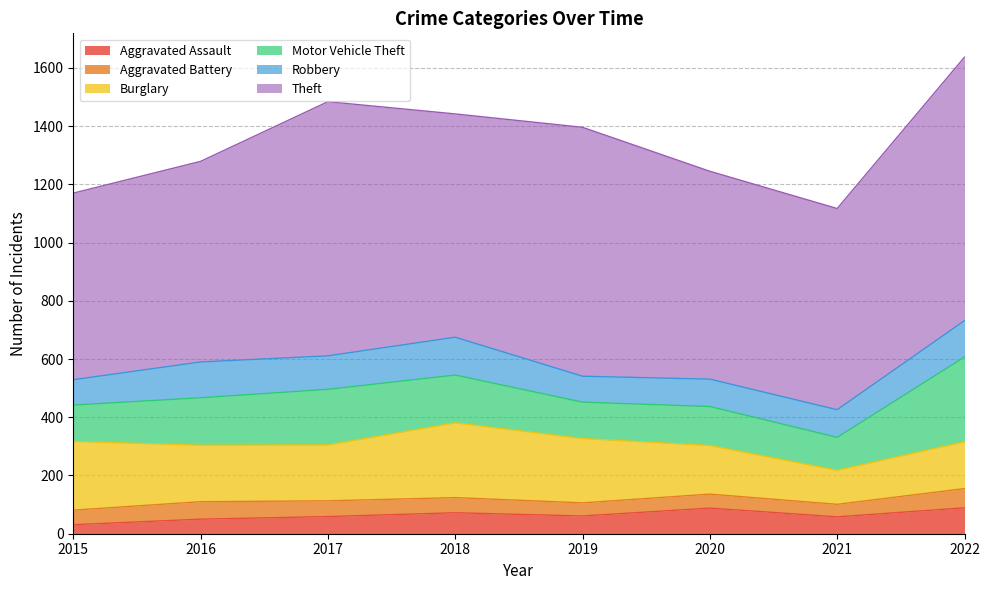

What is the sum of all Theft values?

6135